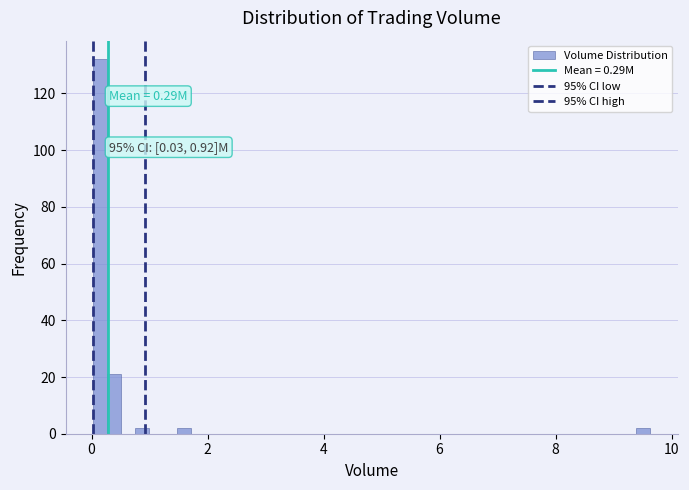

Around what value on the x-axis is the tallest bar? Give the approximate position of its centre, as read against the axis.

0.2